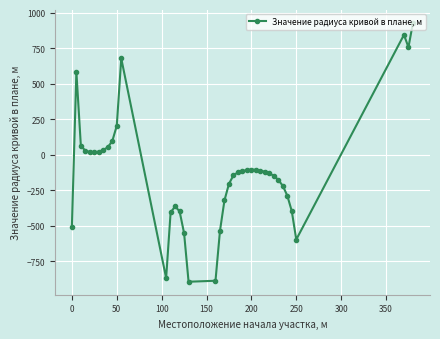

What is the value of the 31st point from the left?

-130